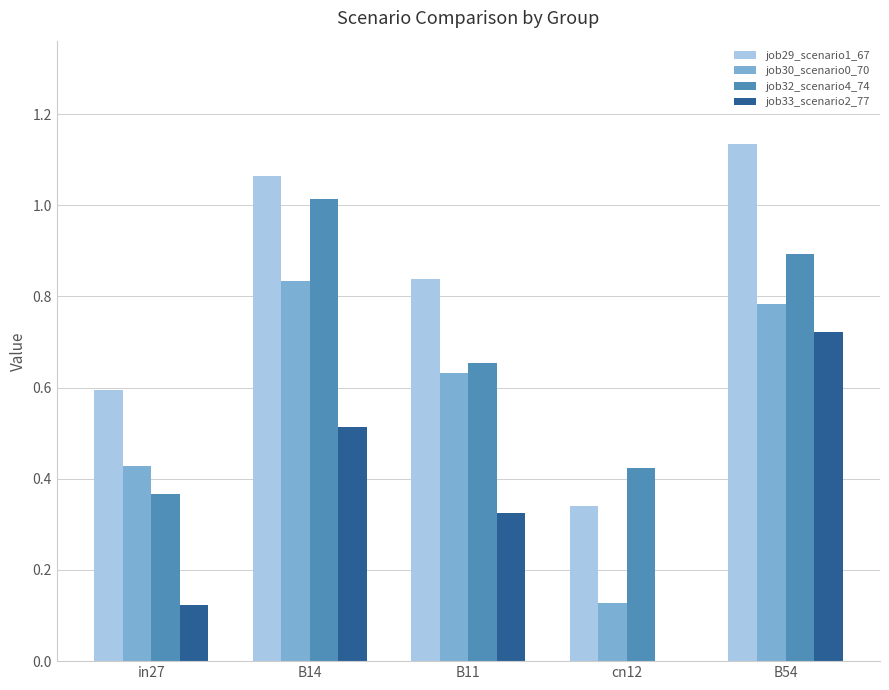

How many groups of bars are there?

5